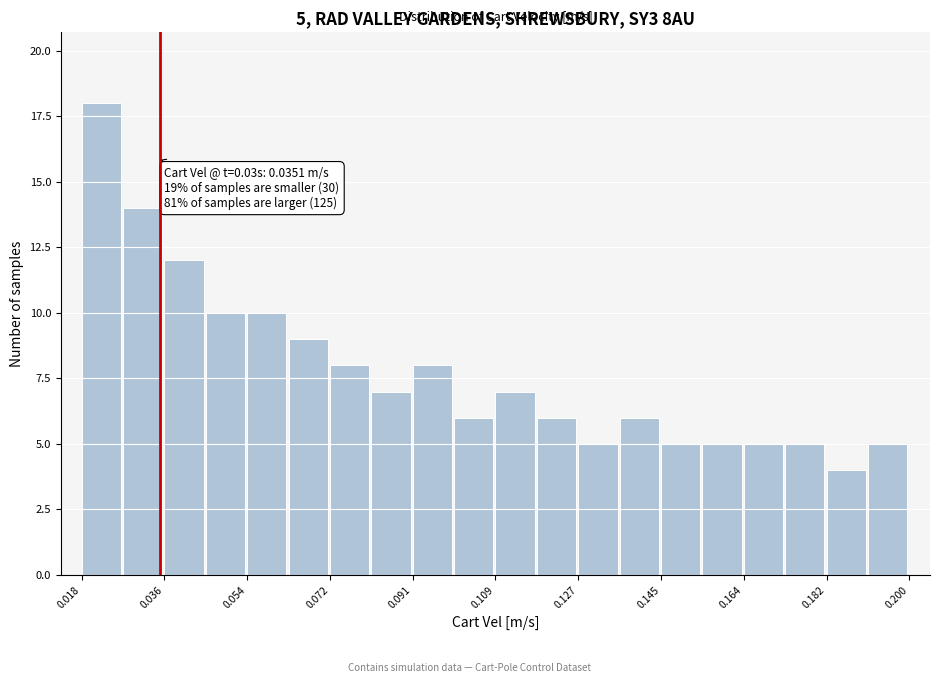

Over which range of the x-axis is the bar tallest?

0.018 to 0.026